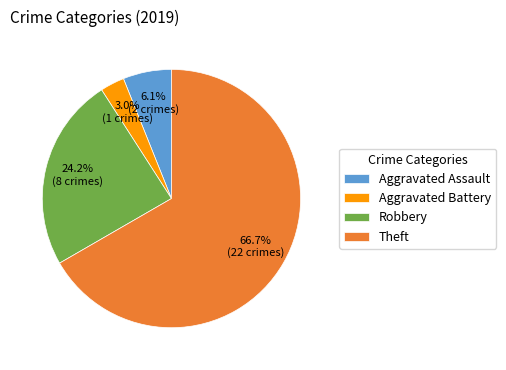

The Aggravated Assault slice represents 6% of the pie. True or false?

True